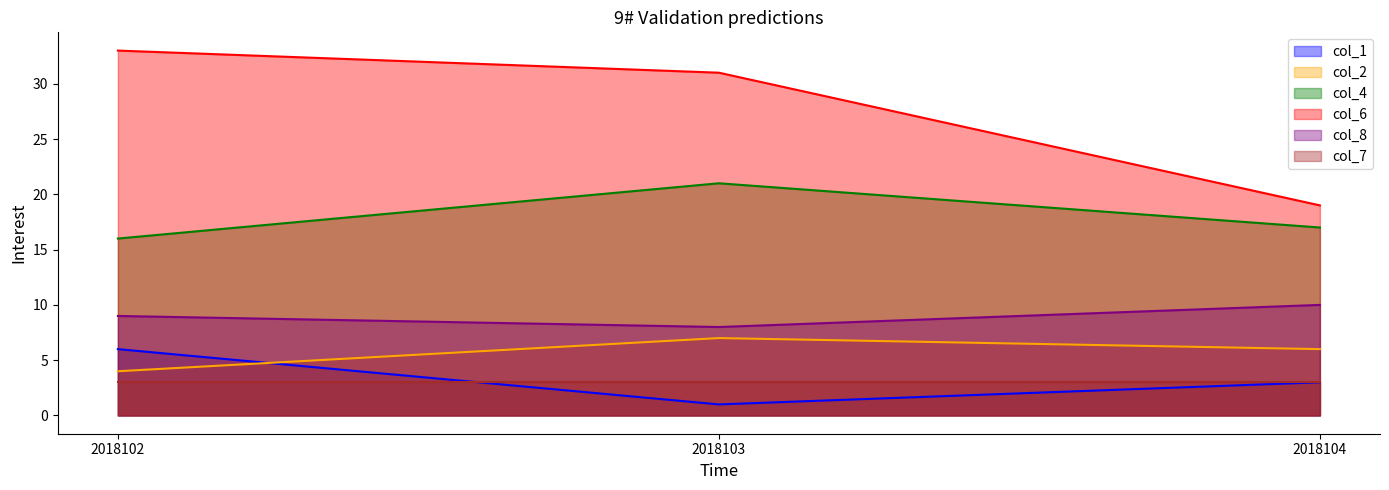

Is it true that col_6 equals 33 at 2018102?

True